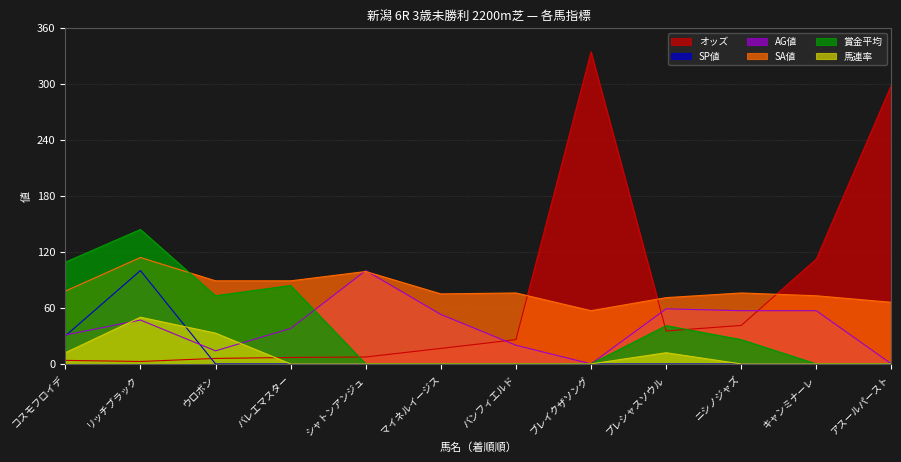

Reading left to right, transcribe all the data shown in this chart.

オッズ: コスモフロイデ=3.8	リッチブラック=2.6	ウロボン=5.9	バレエマスター=6.9	シャトンアンジュ=7.4	マイネルイージス=16.6	バンフィエルド=26.0	ブレイクザソング=334.3	プレシャスソウル=35.3	ニシノジャズ=41.2	キャンミナーレ=112.3	アスールパースト=298.8
SP値: コスモフロイデ=30.0	リッチブラック=100.0	ウロボン=0.0	バレエマスター=0.0	シャトンアンジュ=0.0	マイネルイージス=0.0	バンフィエルド=0.0	ブレイクザソング=0.0	プレシャスソウル=0.0	ニシノジャズ=0.0	キャンミナーレ=0.0	アスールパースト=0.0
AG値: コスモフロイデ=31.0	リッチブラック=47.0	ウロボン=14.0	バレエマスター=38.0	シャトンアンジュ=100.0	マイネルイージス=53.0	バンフィエルド=20.0	ブレイクザソング=0.0	プレシャスソウル=59.0	ニシノジャズ=57.0	キャンミナーレ=57.0	アスールパースト=0.0
SA値: コスモフロイデ=78.0	リッチブラック=114.0	ウロボン=89.0	バレエマスター=89.0	シャトンアンジュ=99.0	マイネルイージス=75.0	バンフィエルド=76.0	ブレイクザソング=57.0	プレシャスソウル=71.0	ニシノジャズ=76.0	キャンミナーレ=73.0	アスールパースト=66.0
賞金平均: コスモフロイデ=109.0	リッチブラック=144.0	ウロボン=73.0	バレエマスター=84.0	シャトンアンジュ=0.0	マイネルイージス=0.0	バンフィエルド=0.0	ブレイクザソング=0.0	プレシャスソウル=41.0	ニシノジャズ=26.0	キャンミナーレ=0.0	アスールパースト=0.0
馬連率: コスモフロイデ=12.0	リッチブラック=50.0	ウロボン=33.0	バレエマスター=0.0	シャトンアンジュ=0.0	マイネルイージス=0.0	バンフィエルド=0.0	ブレイクザソング=0.0	プレシャスソウル=12.0	ニシノジャズ=0.0	キャンミナーレ=0.0	アスールパースト=0.0